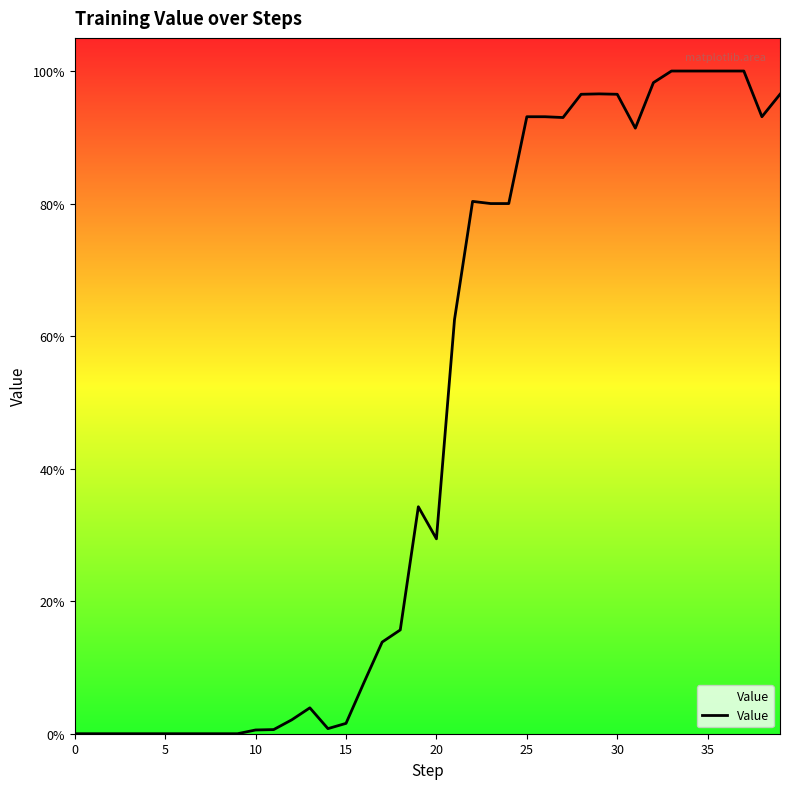

How many points are lower than both their immediate neighbors (excluding endpoints)?

5